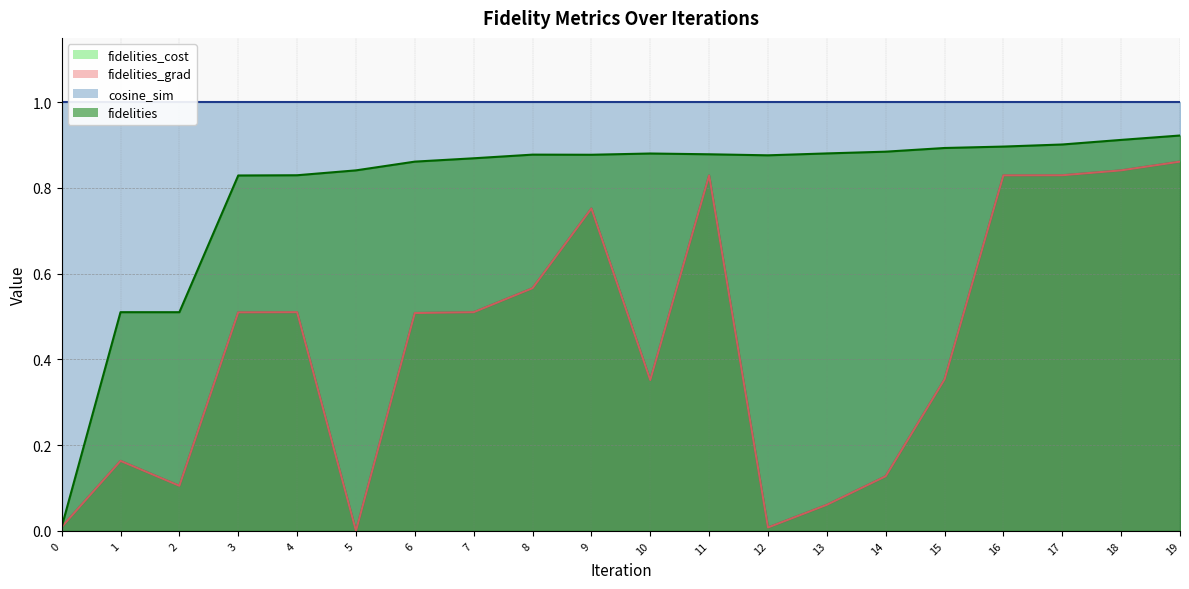

True or false: fidelities_grad and fidelities_cost cross at least once.

False